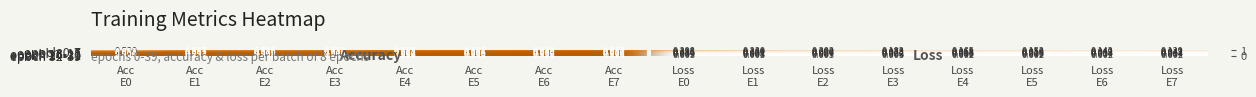

How many series are shown in this chart?

5